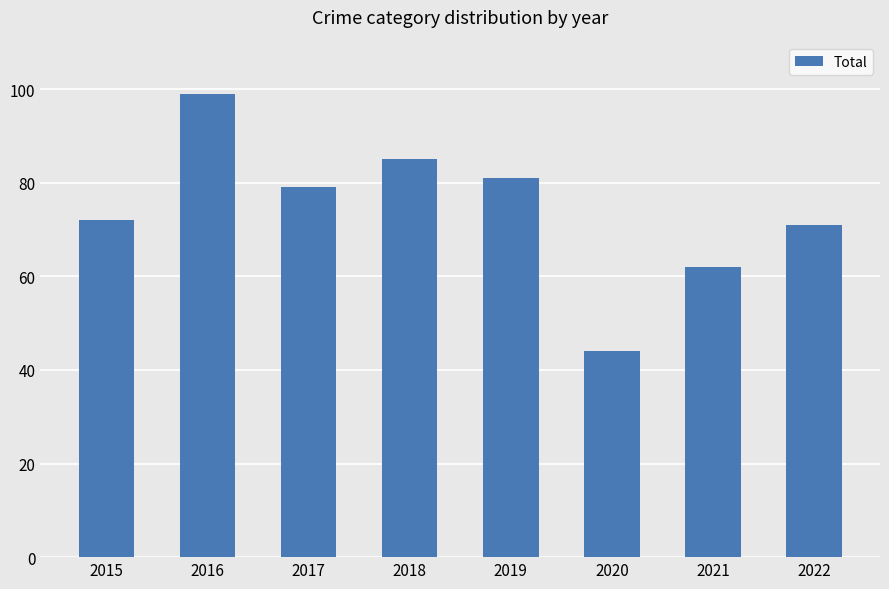

The value at 2017 is 48. True or false?

False